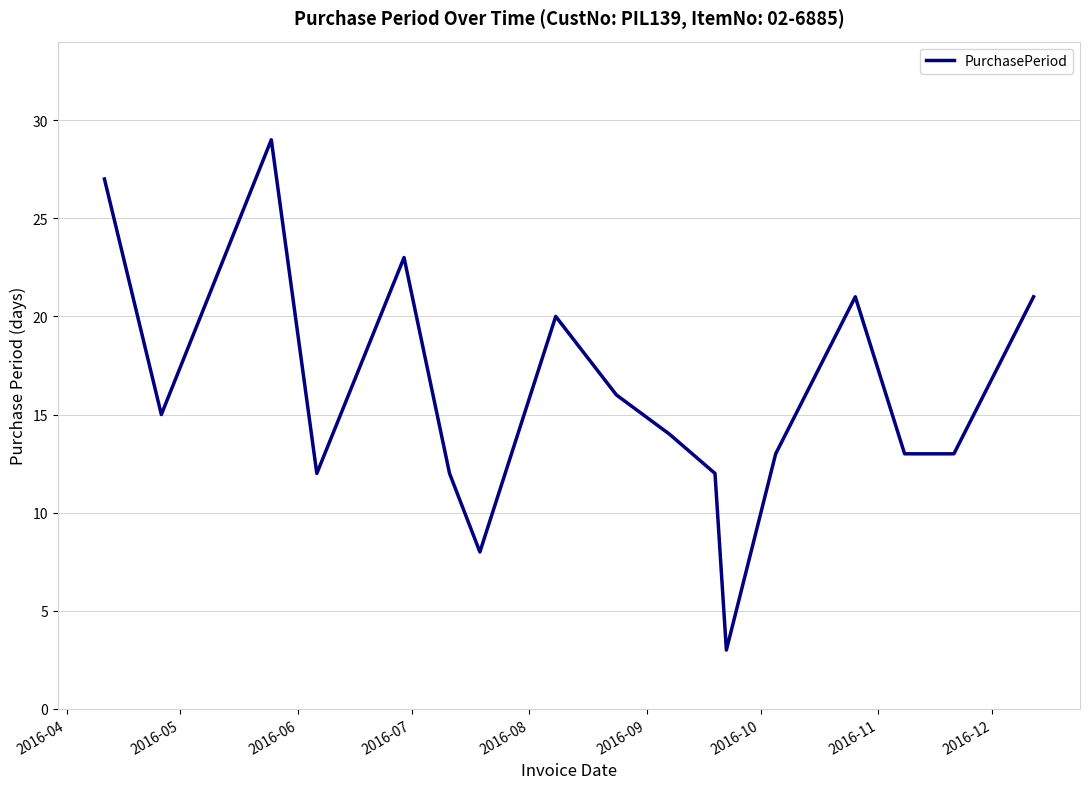

What is the difference between the maximum and minimum values?

26